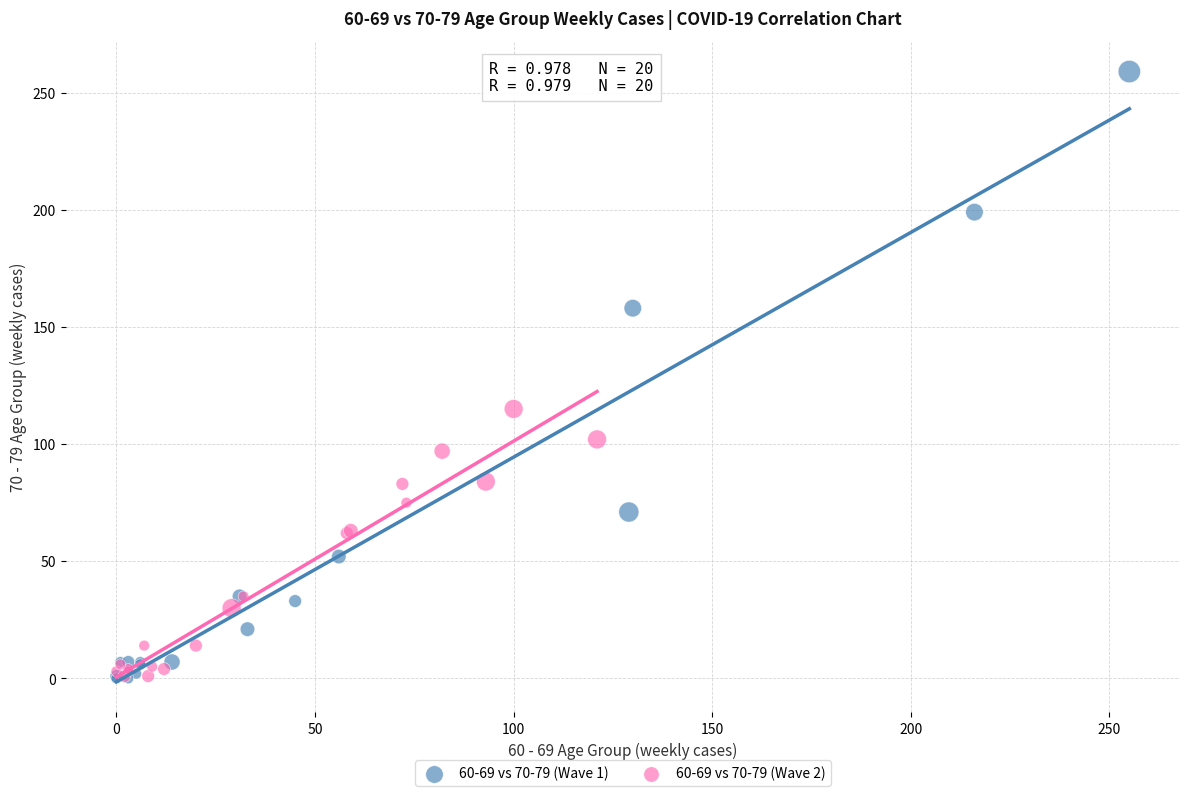

Which series has the largest Y range (max minus min)?

60-69 vs 70-79 (Wave 1)